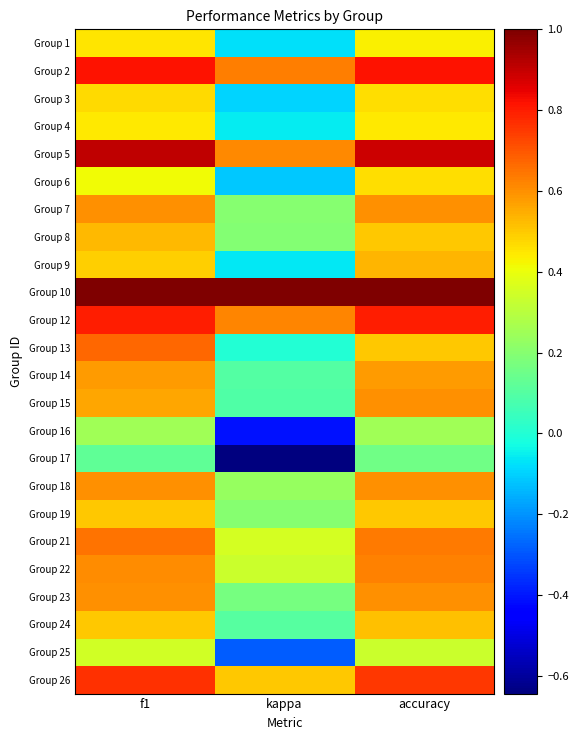

What is the minimum value shown in the chart?

-0.6